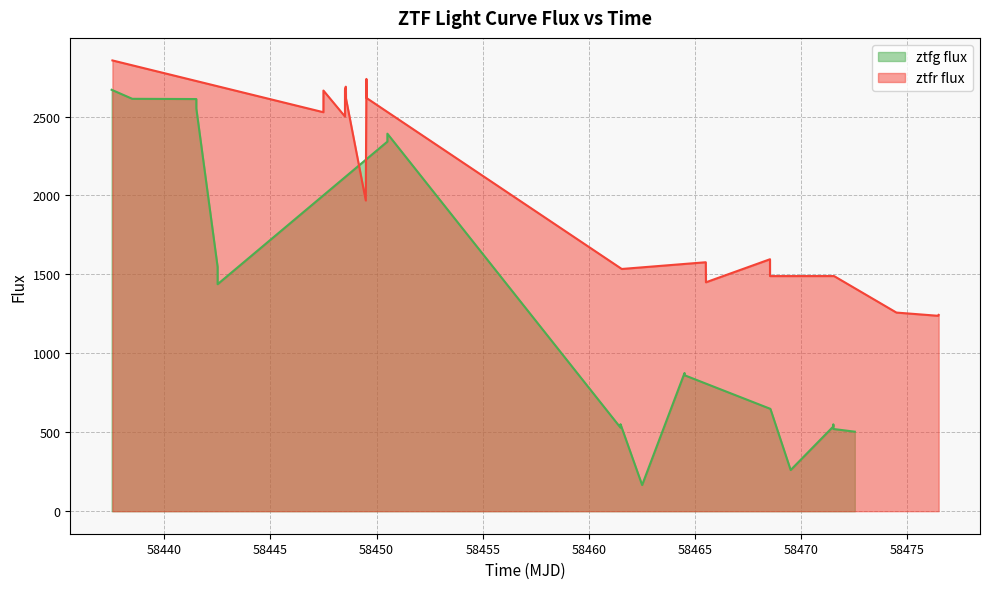

Between 58455 and 58460, which series saw the biggest shift?

ztfg flux